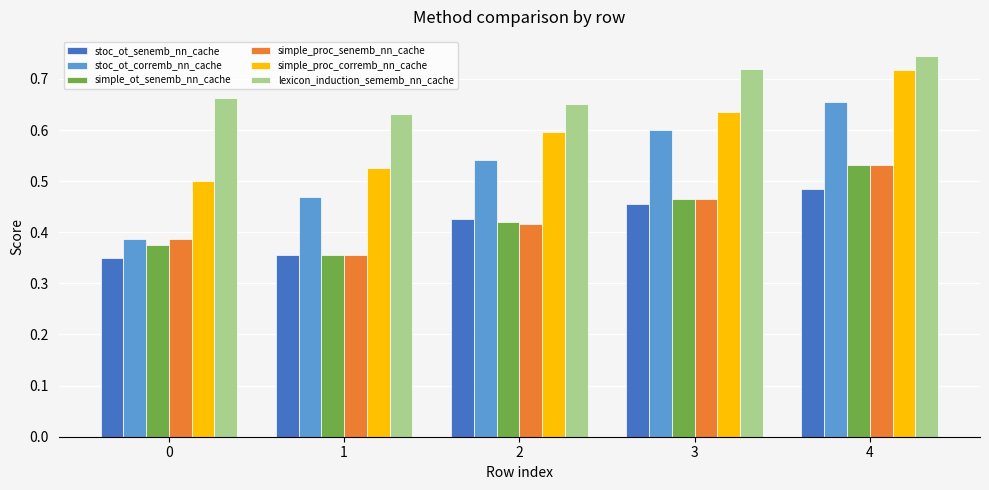

Rank the categories by simple_ot_senemb_nn_cache value from lowest to highest.

1, 0, 2, 3, 4